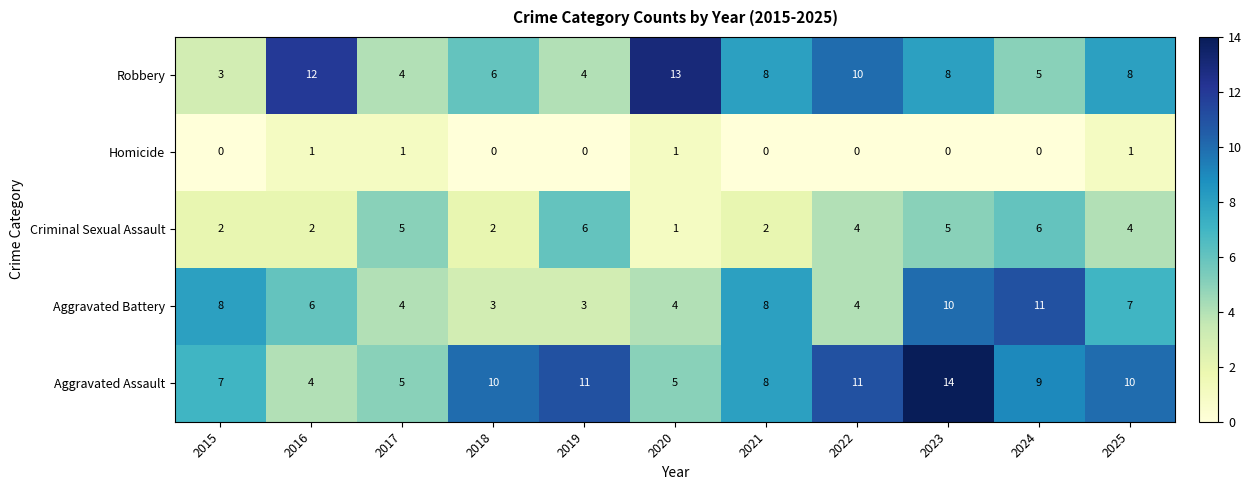

At which category is the sum across all series the highest?

2023